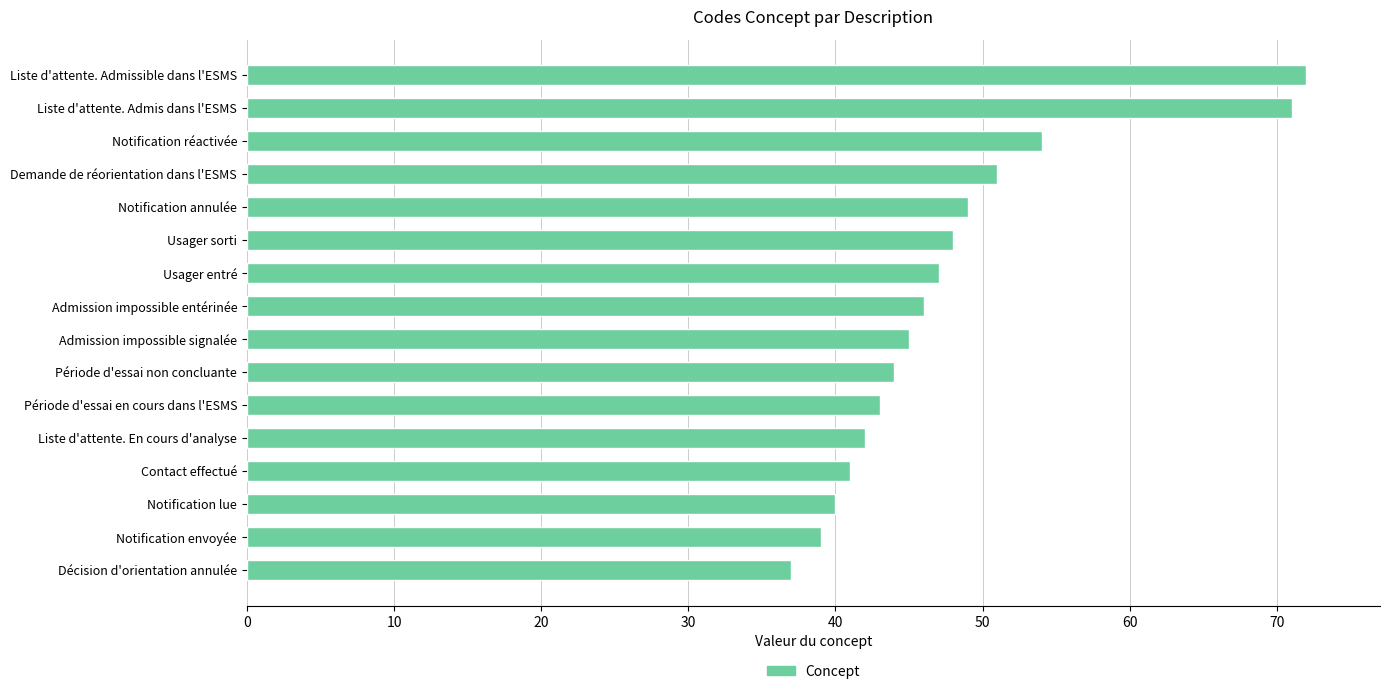

What is the greatest value displayed?

72